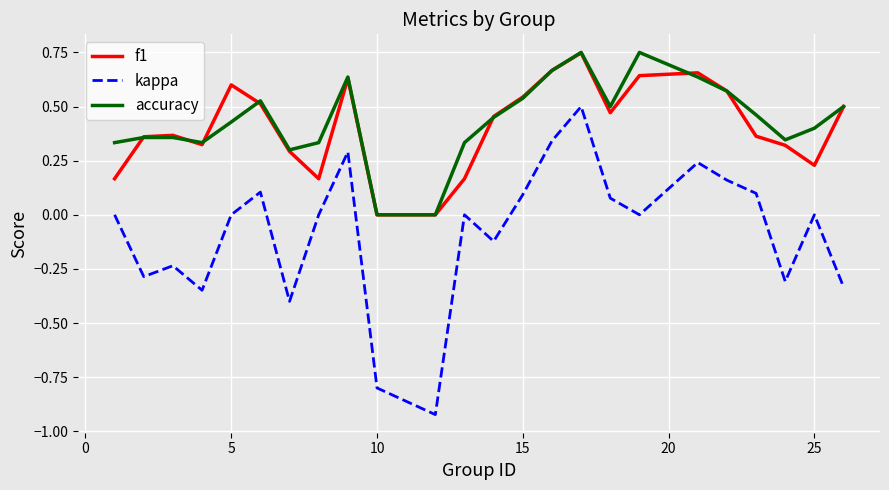

True or false: kappa has more than 1 points higher than both neighbors.

True